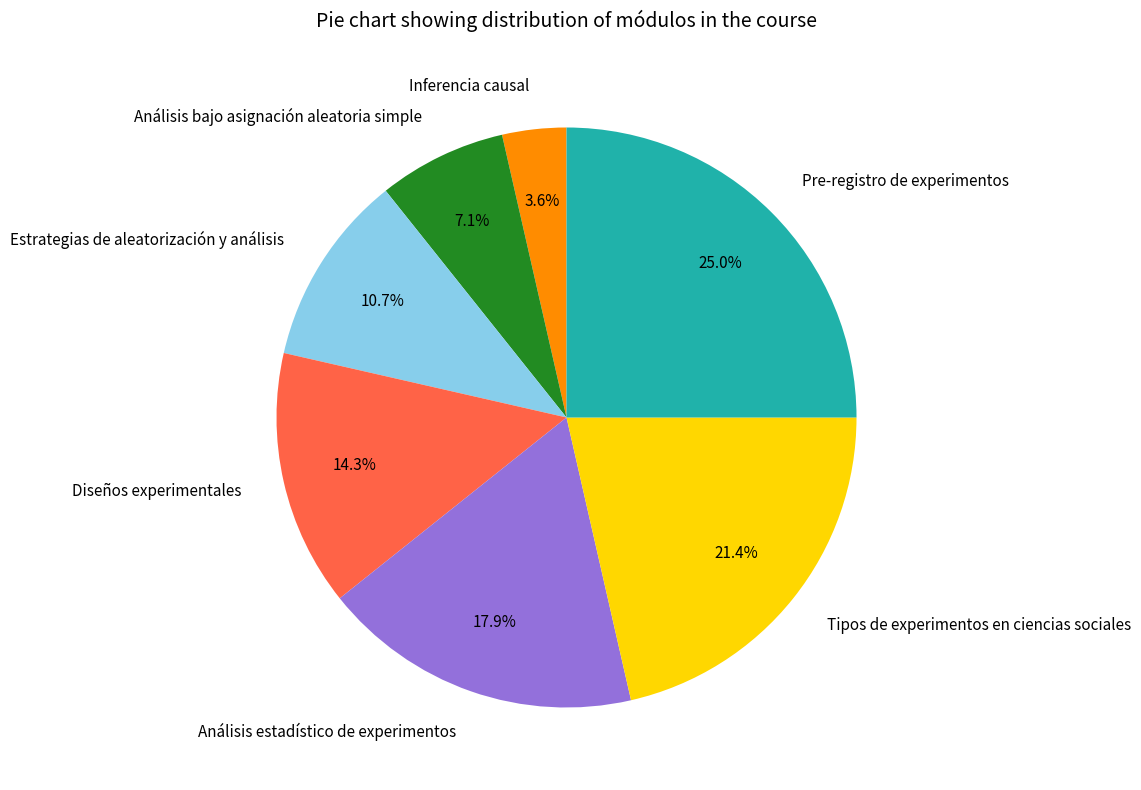

Is it true that Diseños experimentales is 27% of the pie?

False